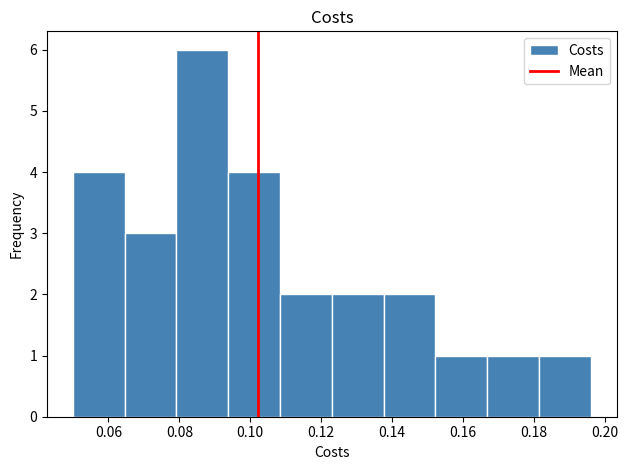

Reading left to right, transcribe this chart: for each bar, give the range it covers on the x-axis and its height. Neither the bar edges nor the heights are printed on the chart, so give them approximately, as read against the axes.

0.050 to 0.064: 4
0.064 to 0.080: 3
0.080 to 0.094: 6
0.094 to 0.108: 4
0.108 to 0.124: 2
0.124 to 0.138: 2
0.138 to 0.152: 2
0.152 to 0.166: 1
0.166 to 0.182: 1
0.182 to 0.196: 1